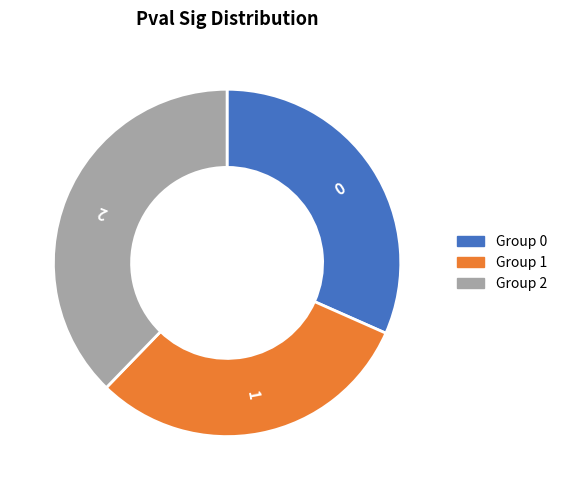

How many slices are in this pie chart?

3